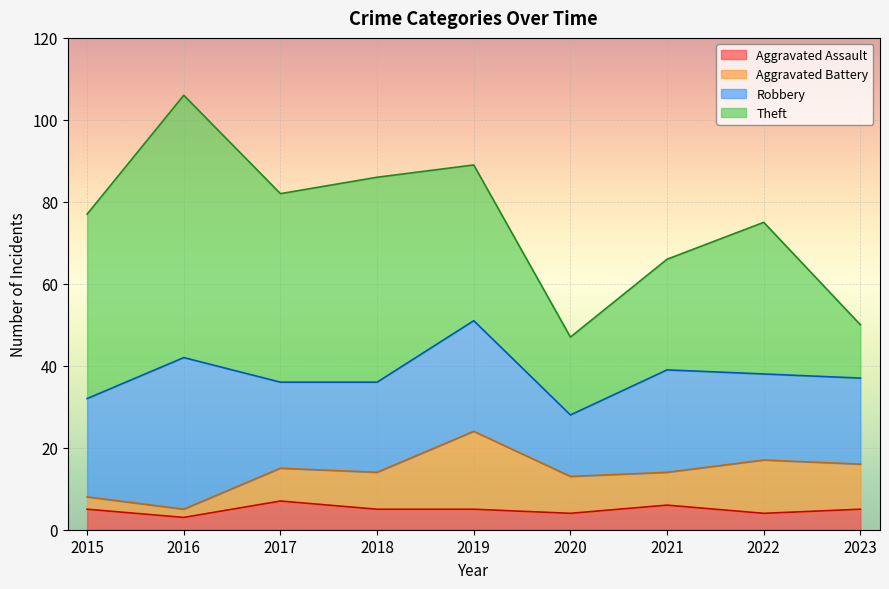

The Robbery series shows 33 at 2022. True or false?

False